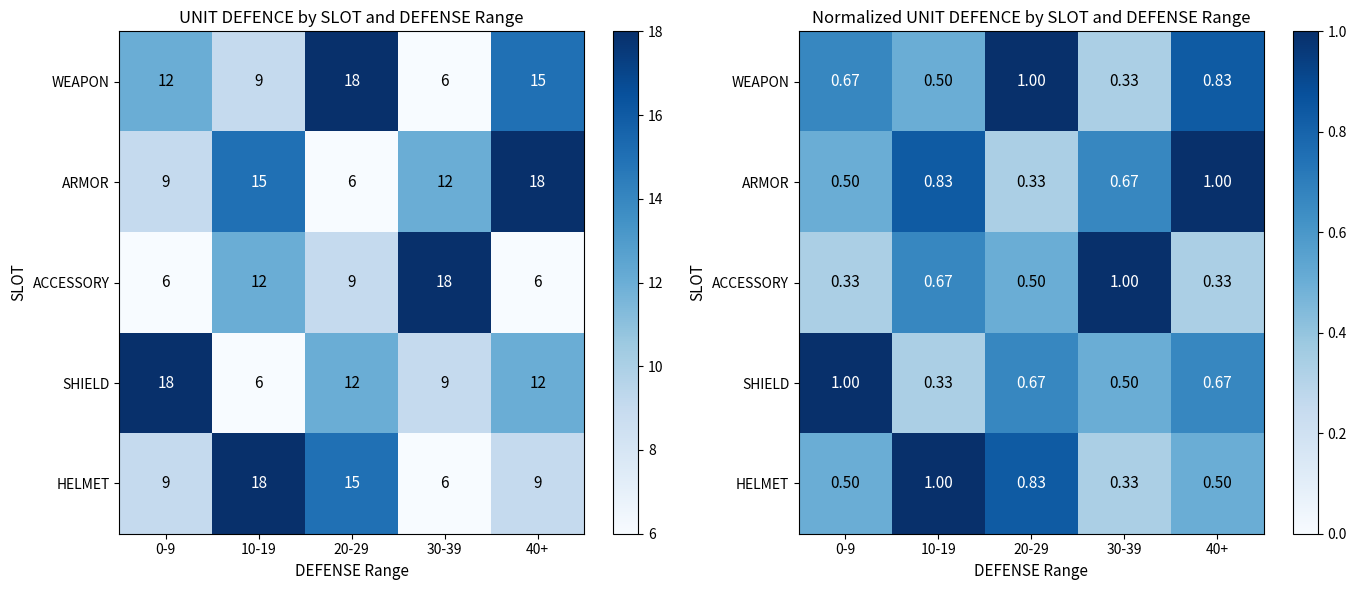

What is the maximum value shown in the chart?

1.0